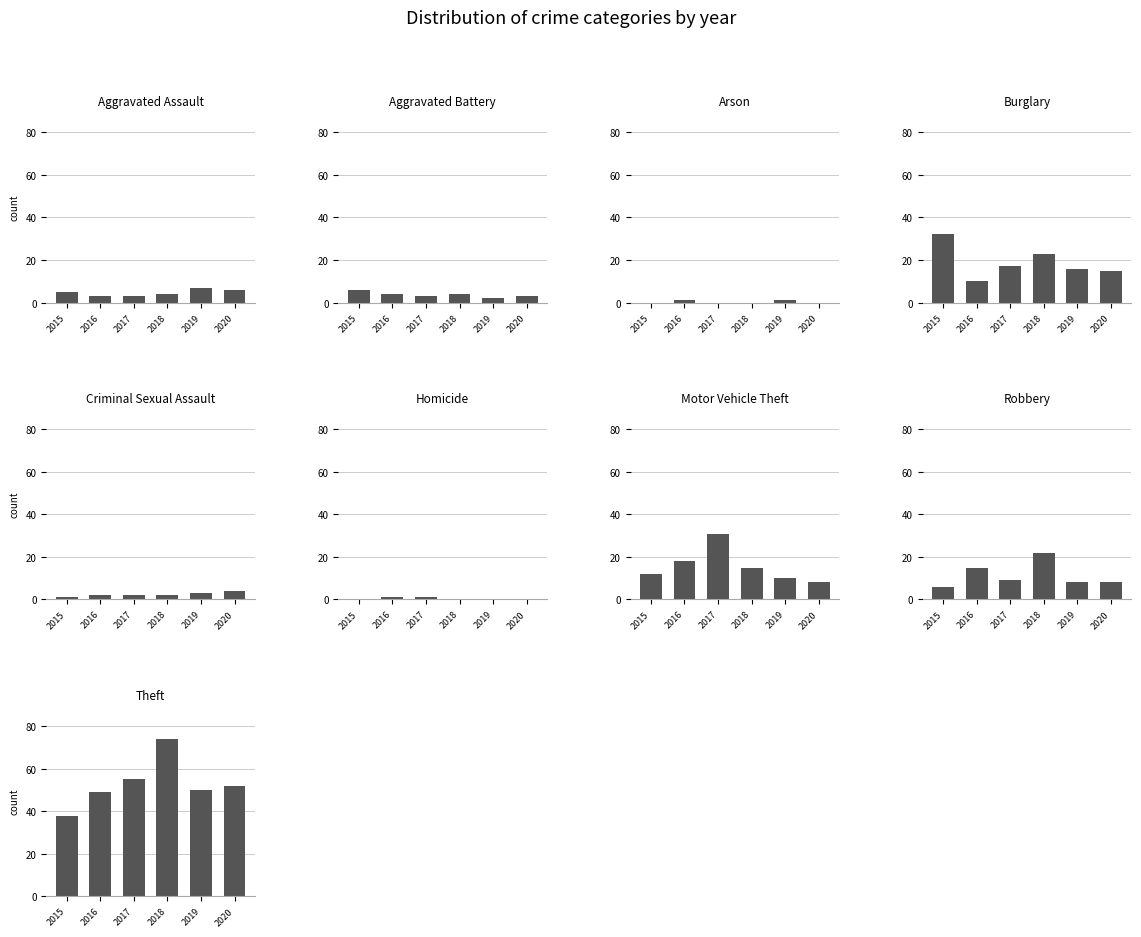

Reading left to right, transcribe all the data shown in this chart.

2015: 5	6	0	32	1	0	12	6	38
2016: 3	4	1	10	2	1	18	15	49
2017: 3	3	0	17	2	1	31	9	55
2018: 4	4	0	23	2	0	15	22	74
2019: 7	2	1	16	3	0	10	8	50
2020: 6	3	0	15	4	0	8	8	52